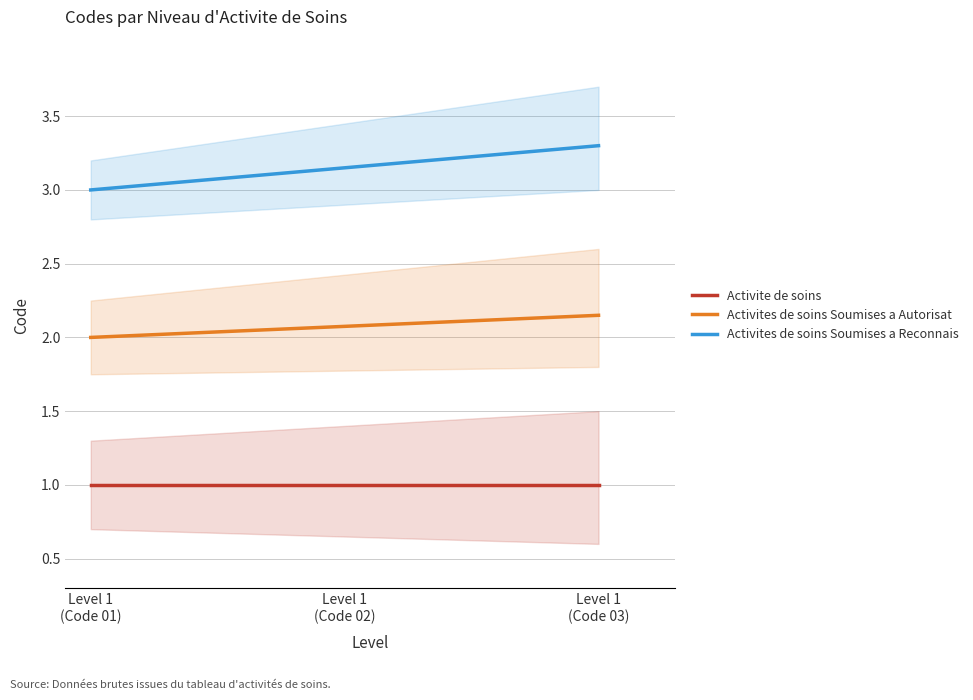

True or false: Activite de soins and Activites de soins Soumises a Reconnais cross at least once.

False